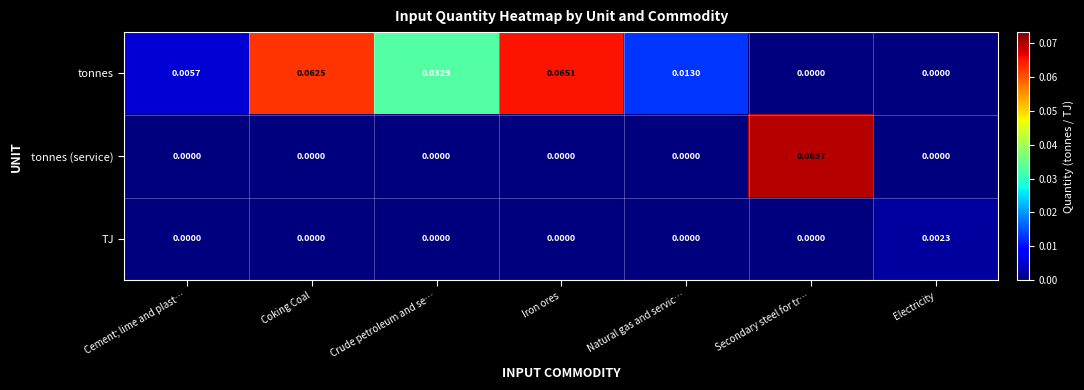

Rank the series by their maximum value, from lowest to highest.

TJ, tonnes, tonnes (service)